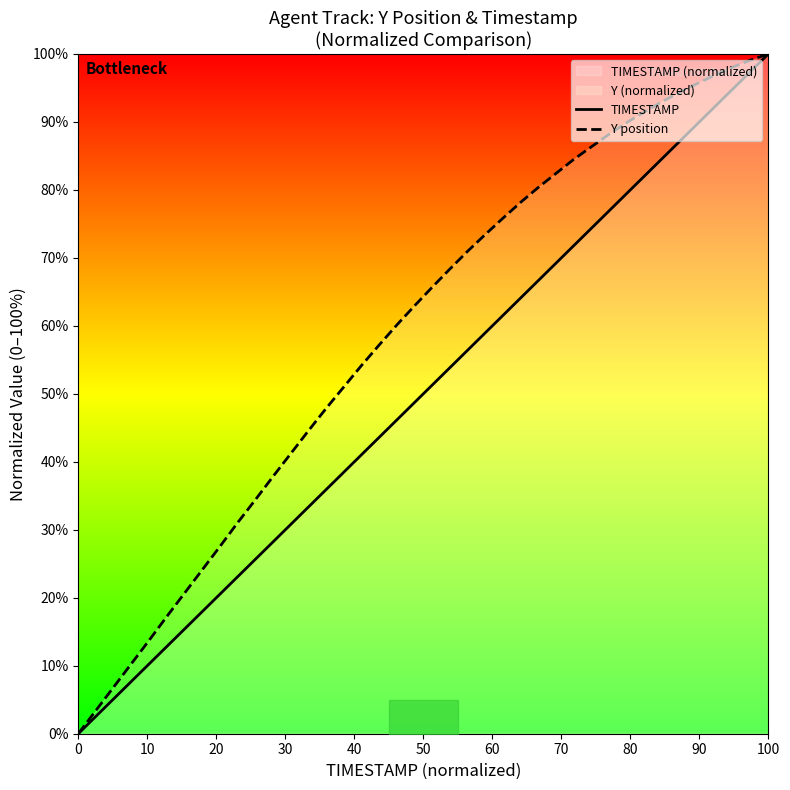

The value of TIMESTAMP at 80 is 6.2. True or false?

False